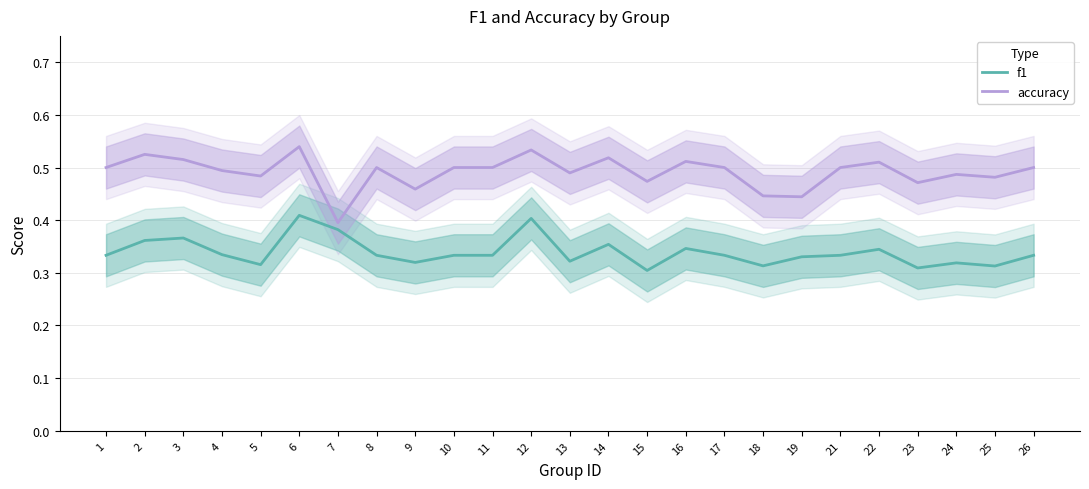

How many lines are shown in the chart?

2